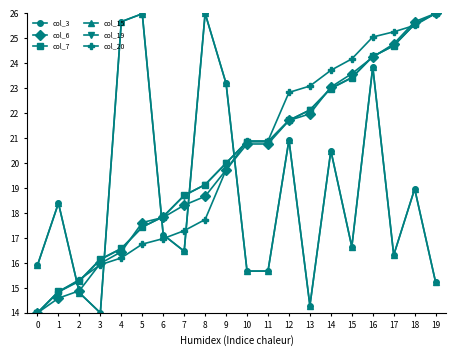

Is this an area chart (filled region under the line)?

No